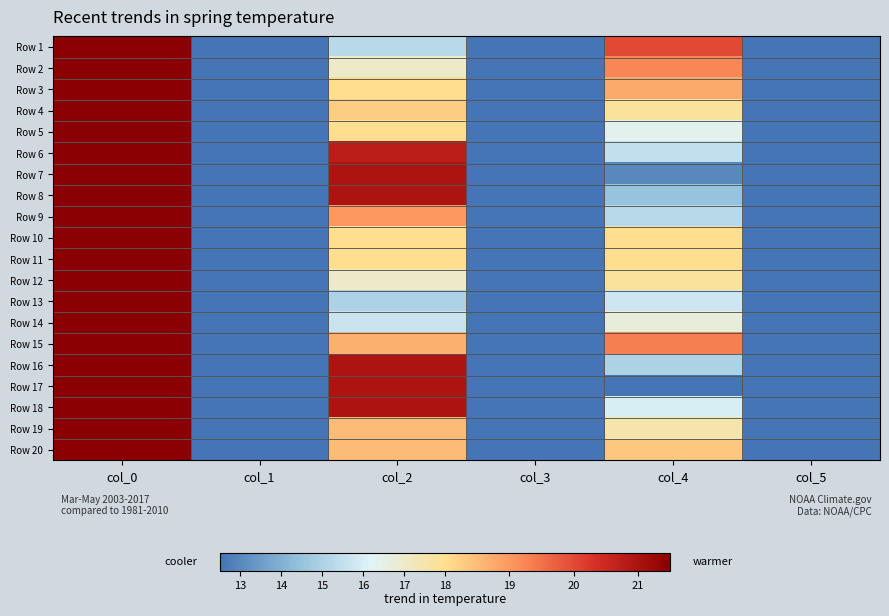

What is the spread (max minus min) of values at col_2?

6.0